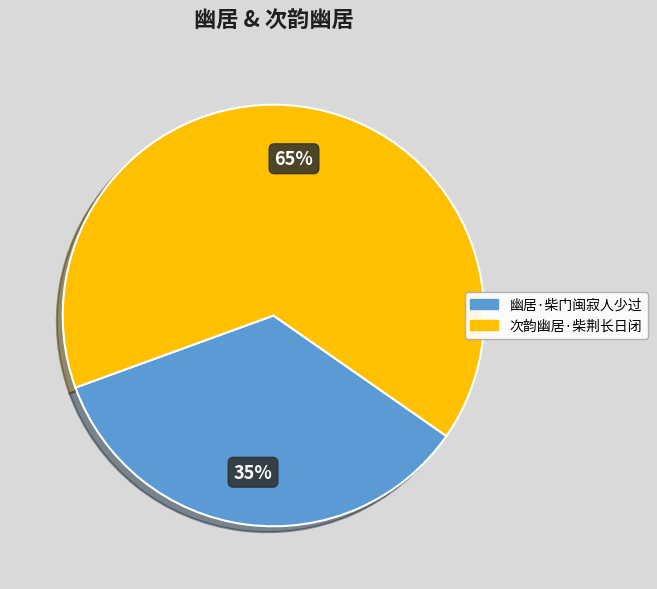

Which slice is the smallest?

幽居·柴门闽寂人少过